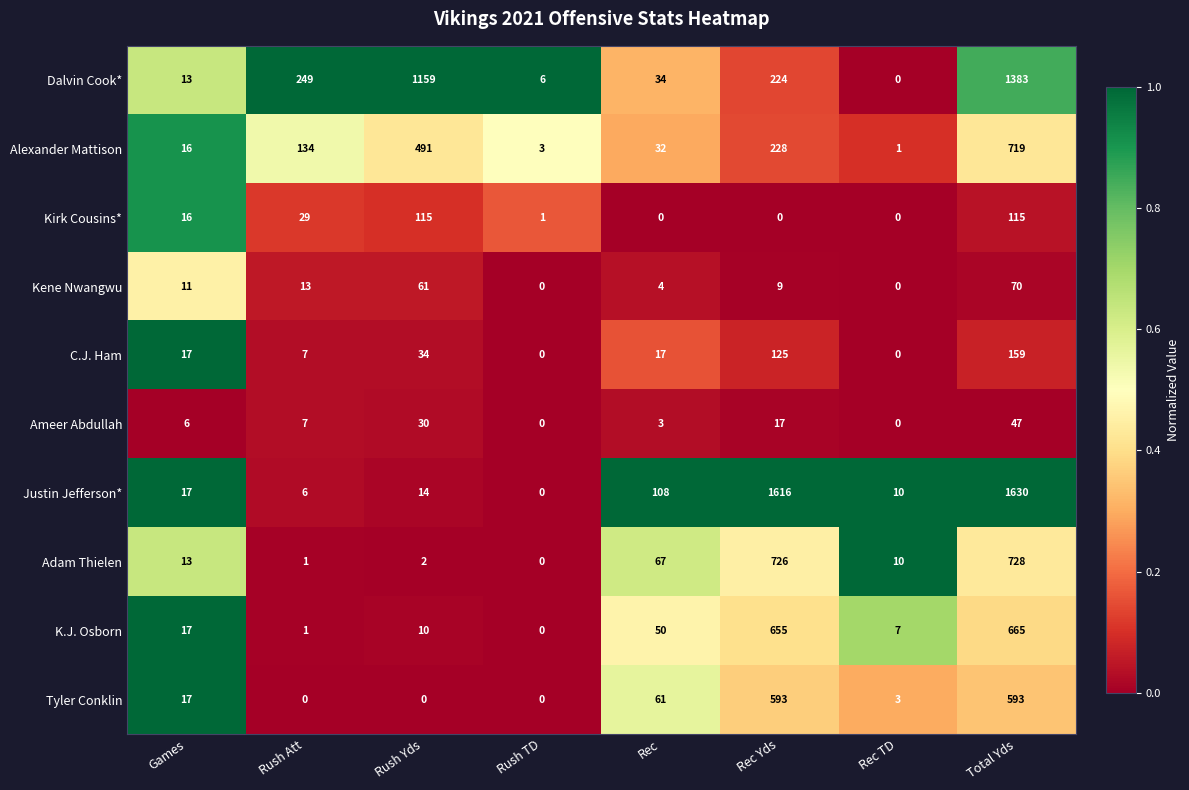

What is the difference between the maximum and minimum values in the Kene Nwangwu series?

70